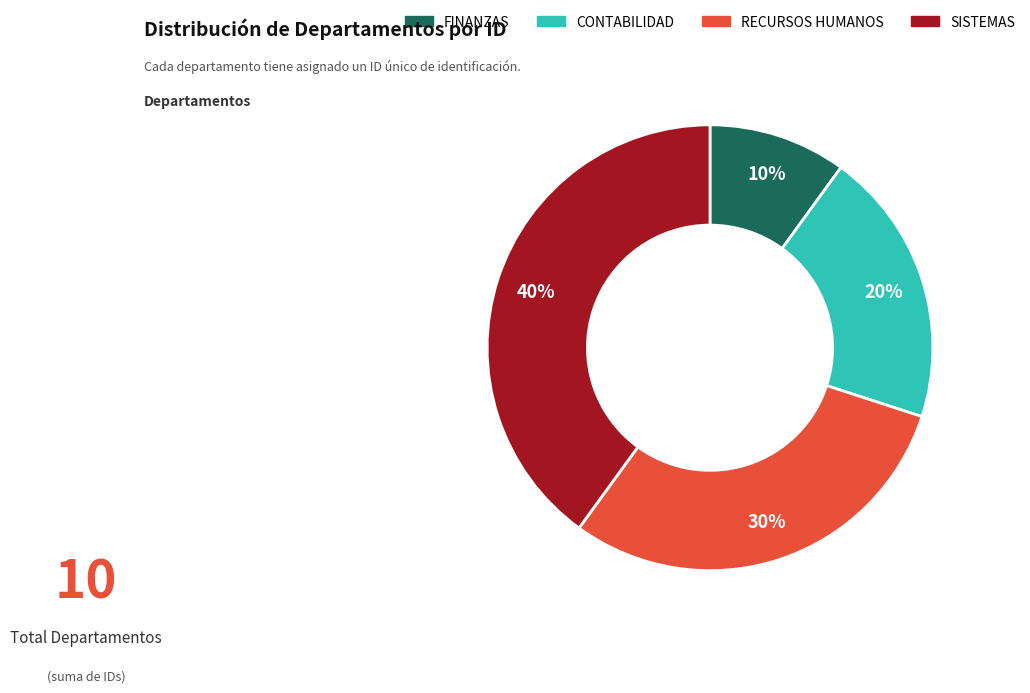

To the nearest percent, what percentage of the pie is FINANZAS?

10%